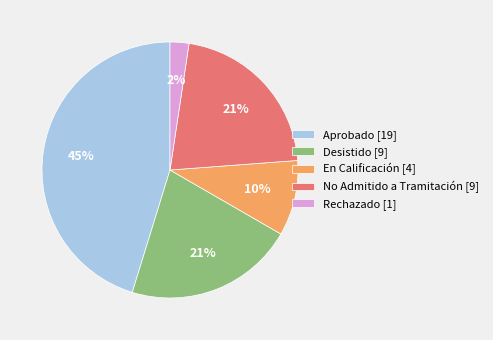

True or false: En Calificación [4] accounts for 10% of the total.

True